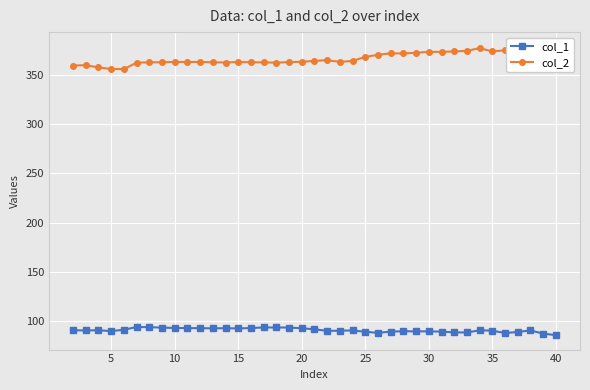

Is this an area chart (filled region under the line)?

No